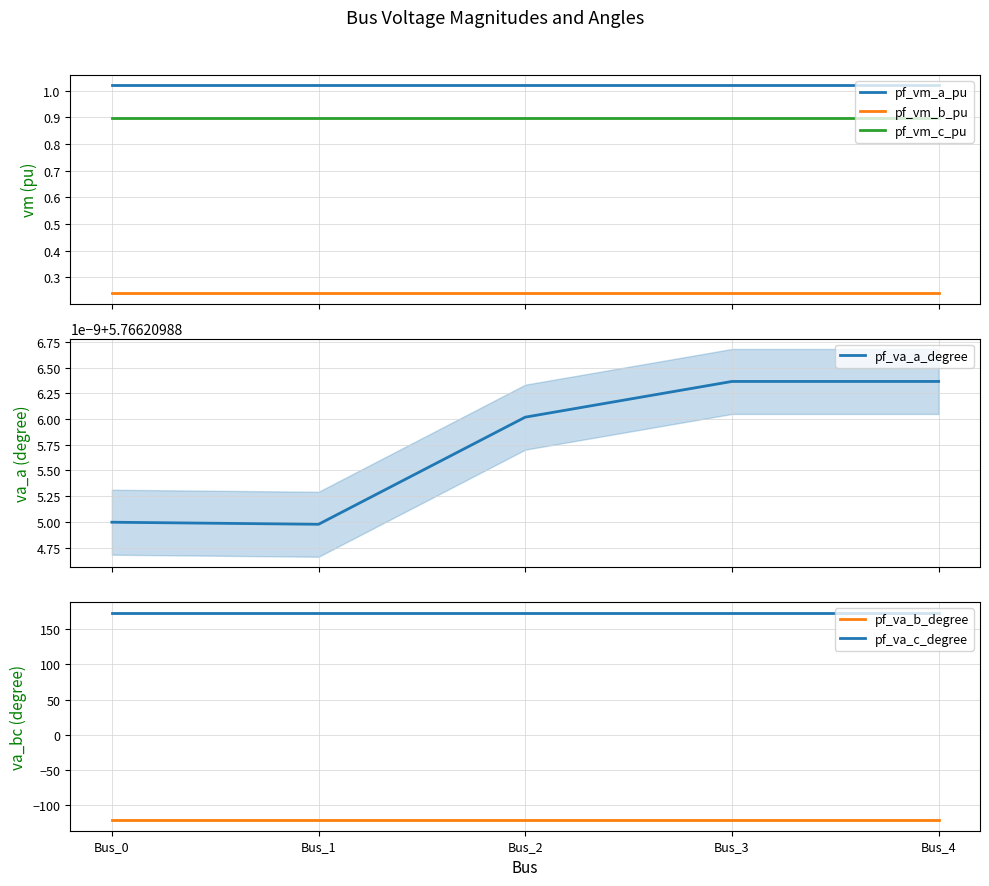

What is the sum of the pf_va_a_degree values at Bus_2 and Bus_0?

11.5